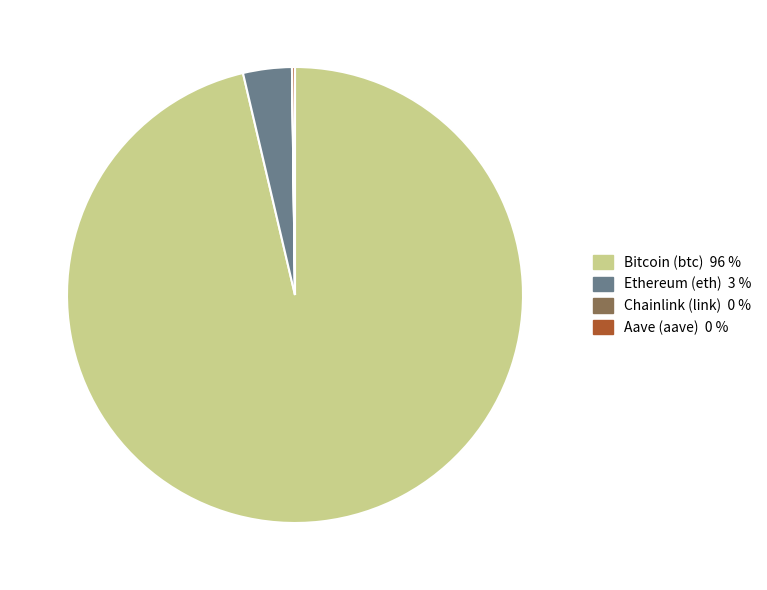

Is there any slice that represents more than half of the pie?

Yes